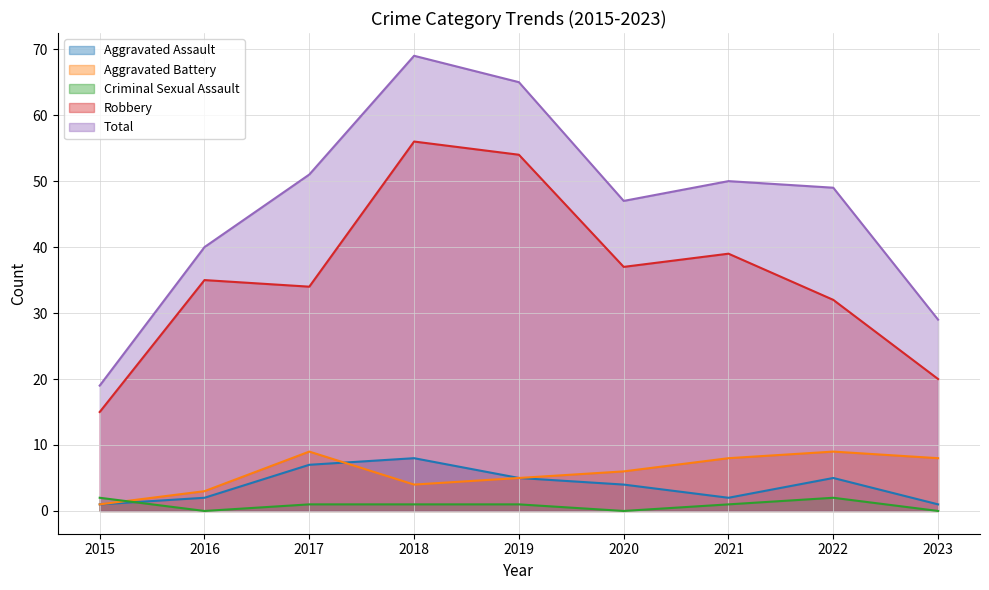

What is the average value of the Criminal Sexual Assault series?

1